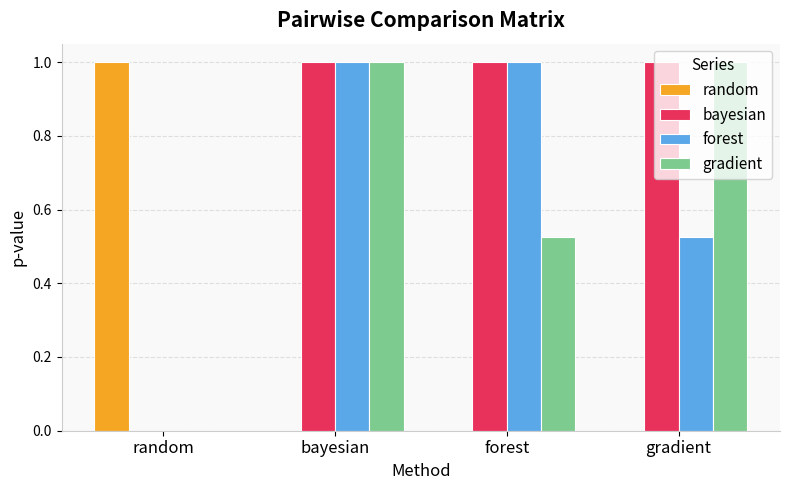

What are all the series names shown in the legend?

random, bayesian, forest, gradient